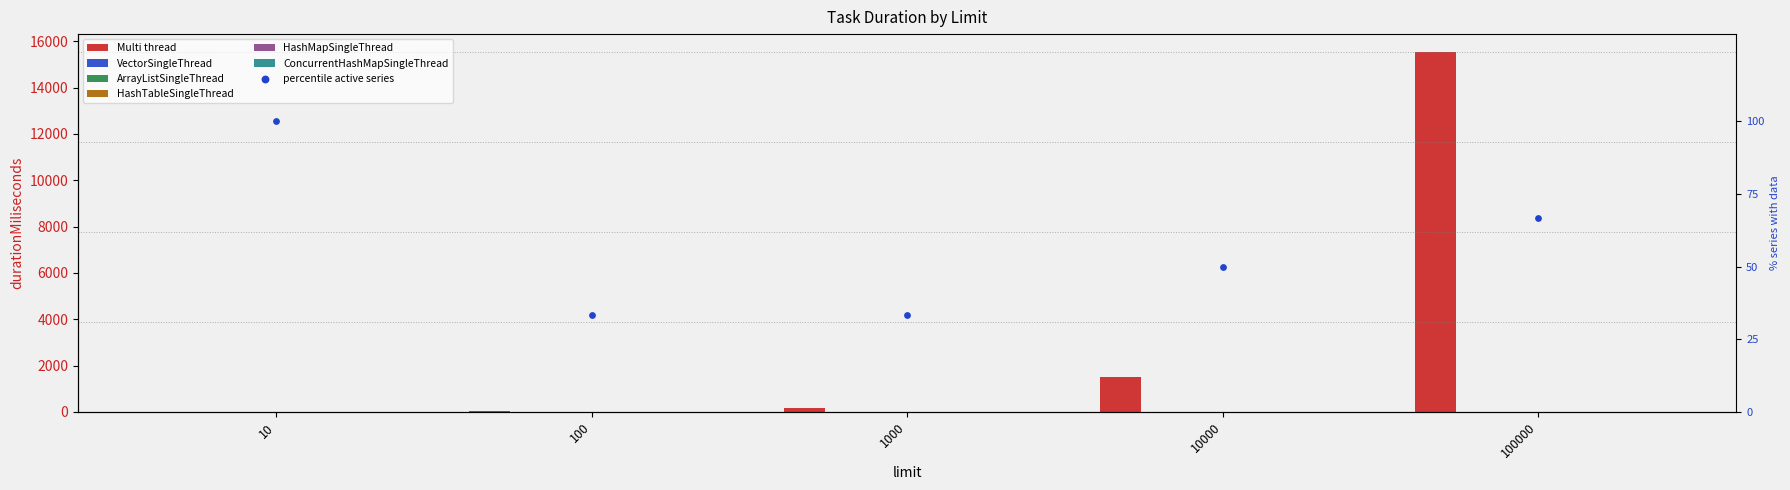

Which series reaches the maximum Y coordinate?

Multi thread